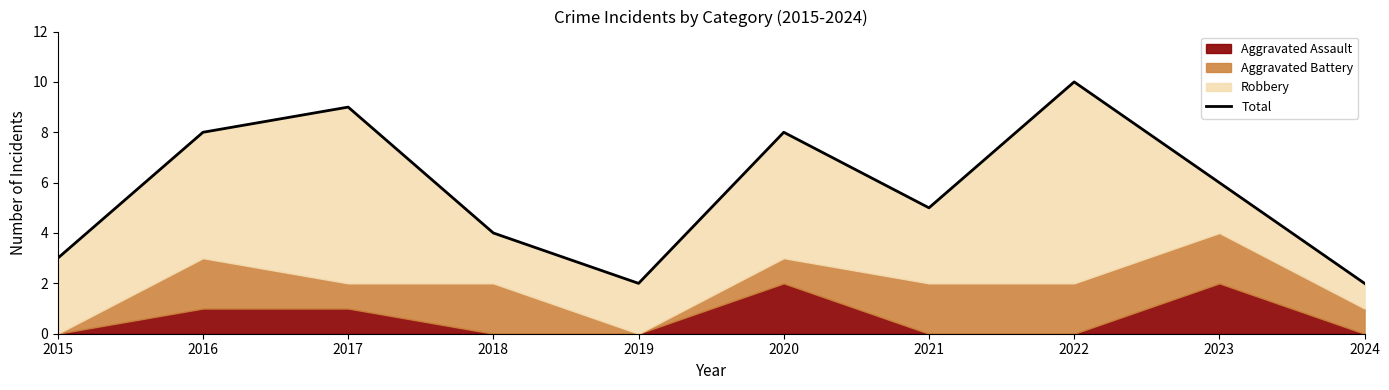

List the labels in order of value, smallest first.

2019, 2024, 2015, 2018, 2021, 2023, 2016, 2020, 2017, 2022